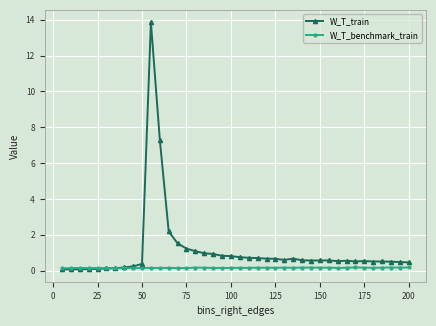

Which series has the largest total across all categories?

W_T_train